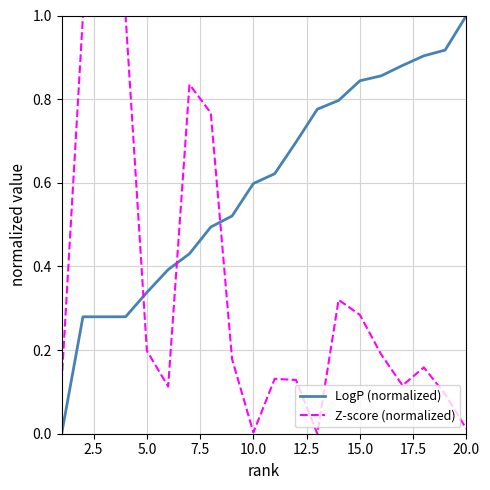

After their last crossing, which series has the higher values: LogP (normalized) or Z-score (normalized)?

LogP (normalized)